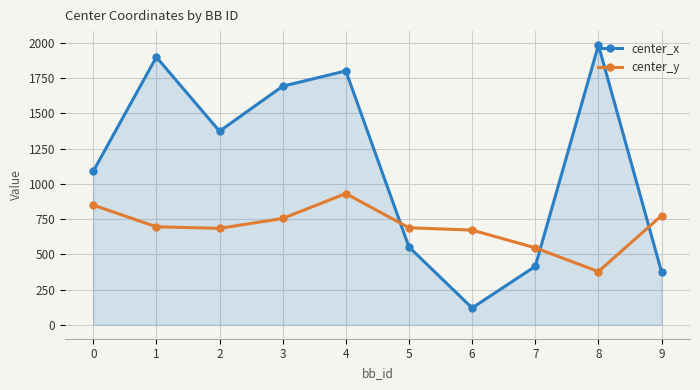

How many categories are shown in the chart?

10